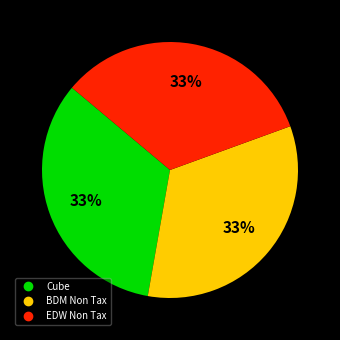

How many segments does this pie chart have?

3